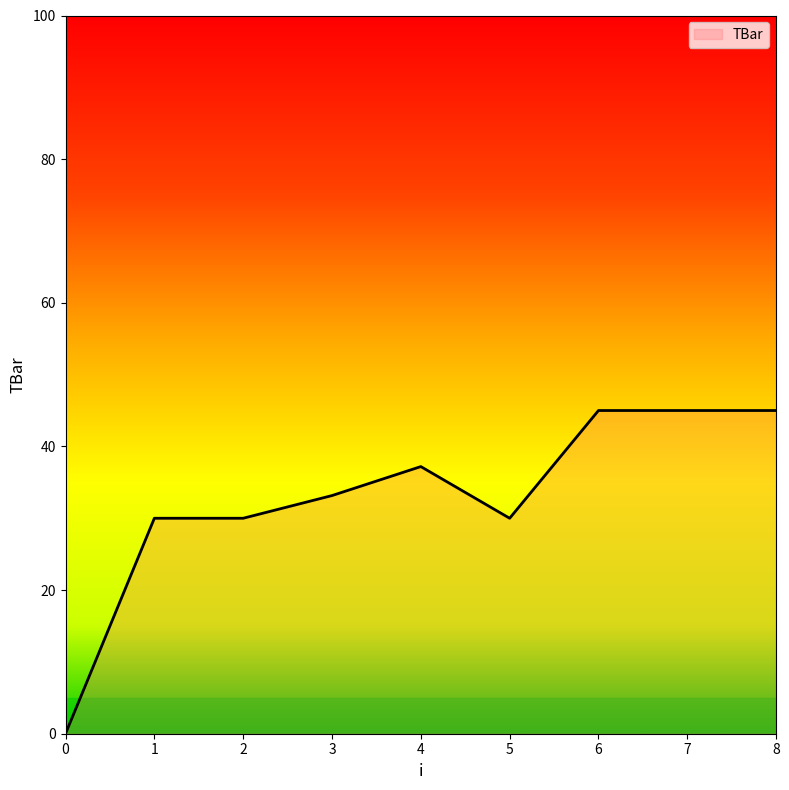

What is the difference between the maximum and minimum values?

45.0